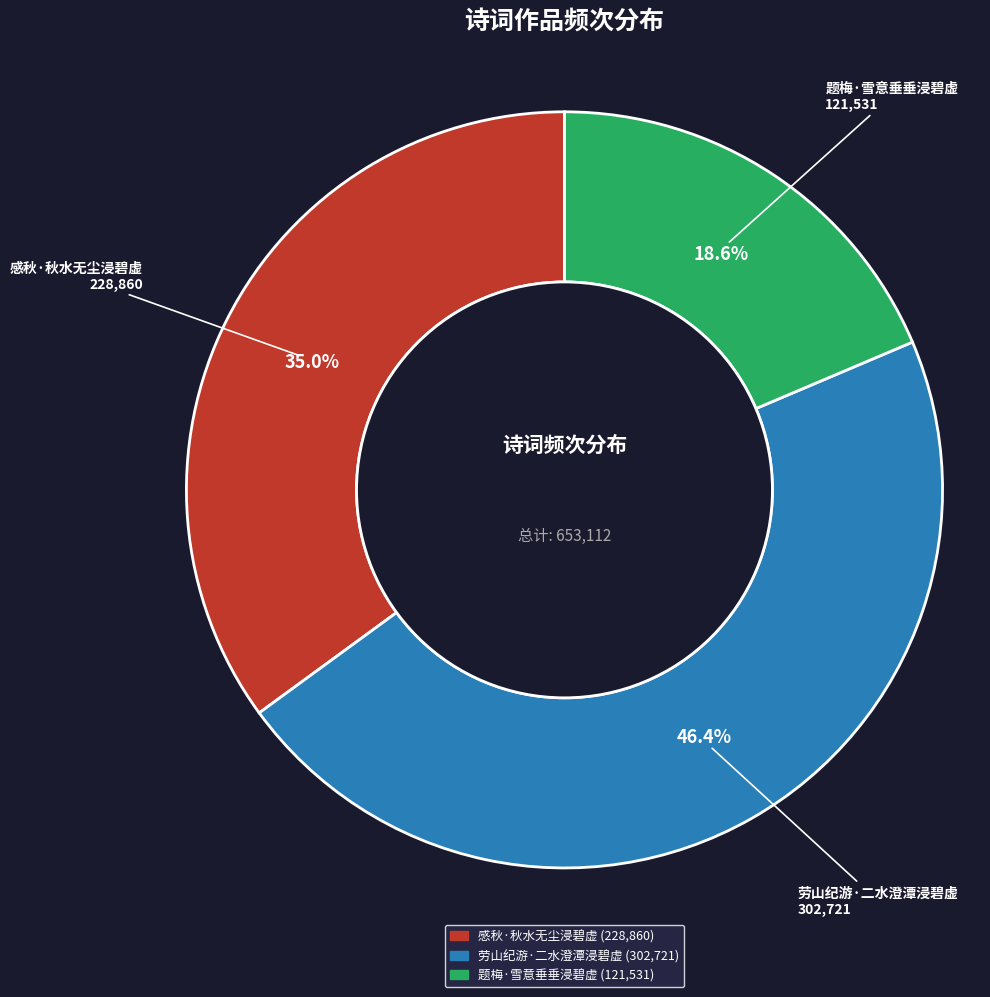

What is the largest slice in the pie chart?

劳山纪游·二水澄潭浸碧虚